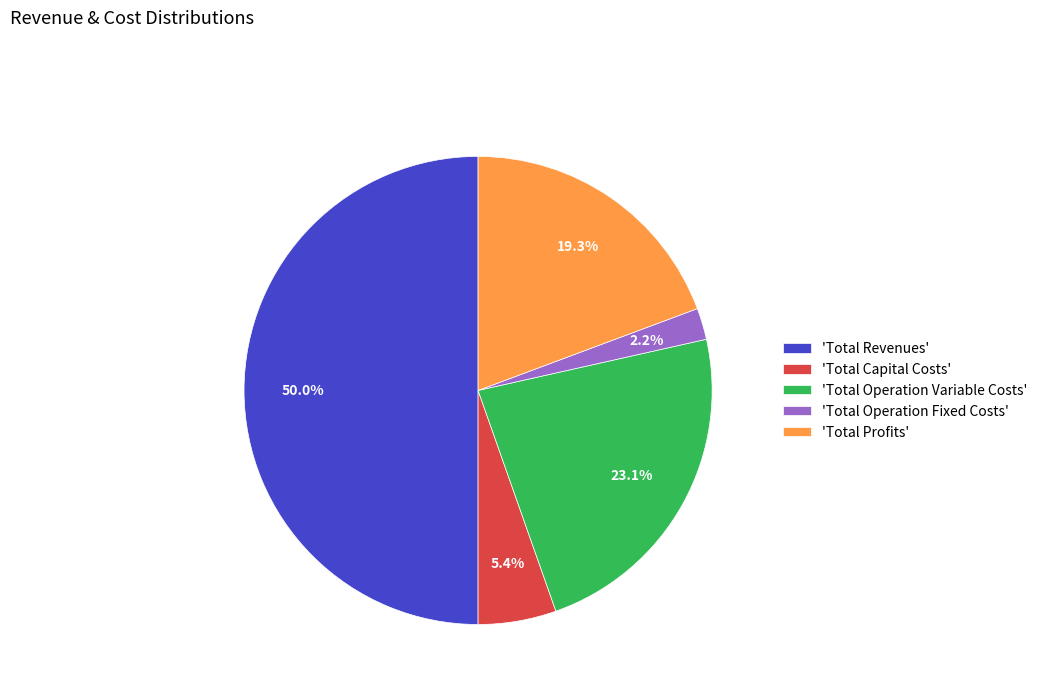

How many slices are in this pie chart?

5